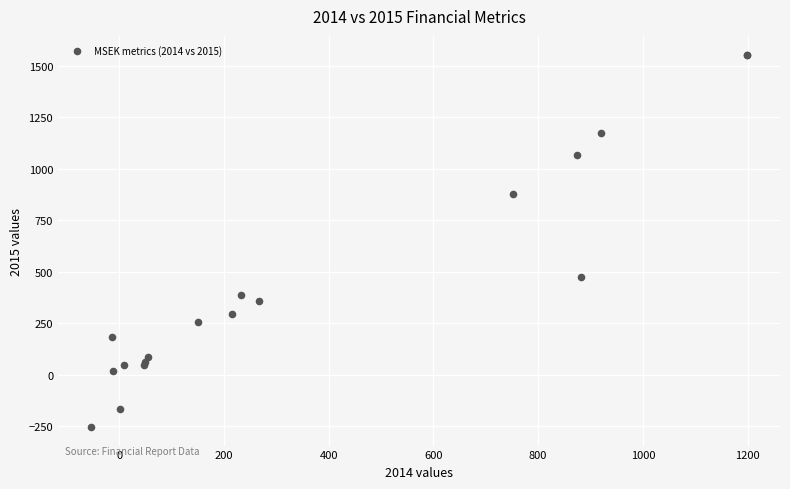

What Y value in the scatter plot is closest to 650?

475